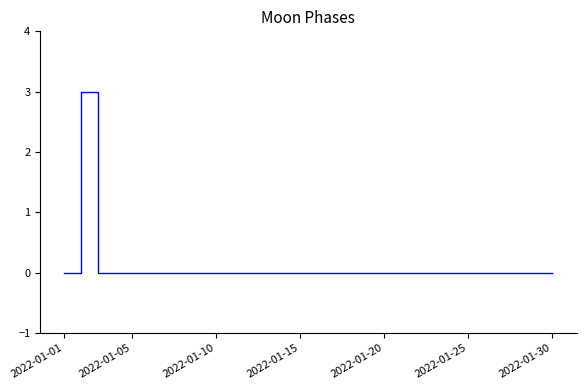

How many lines are shown in the chart?

1